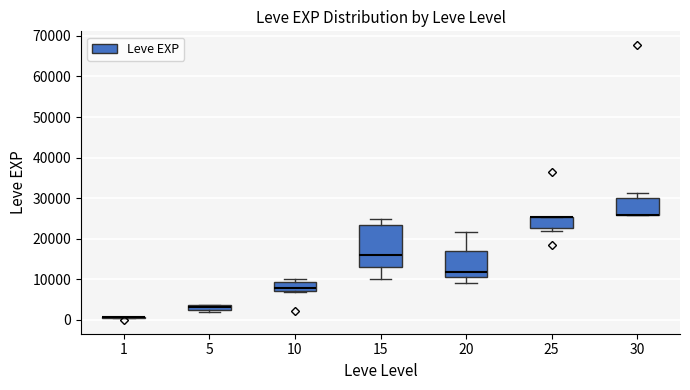

Which box is the tallest, from its lower edge to its upper edge?

15